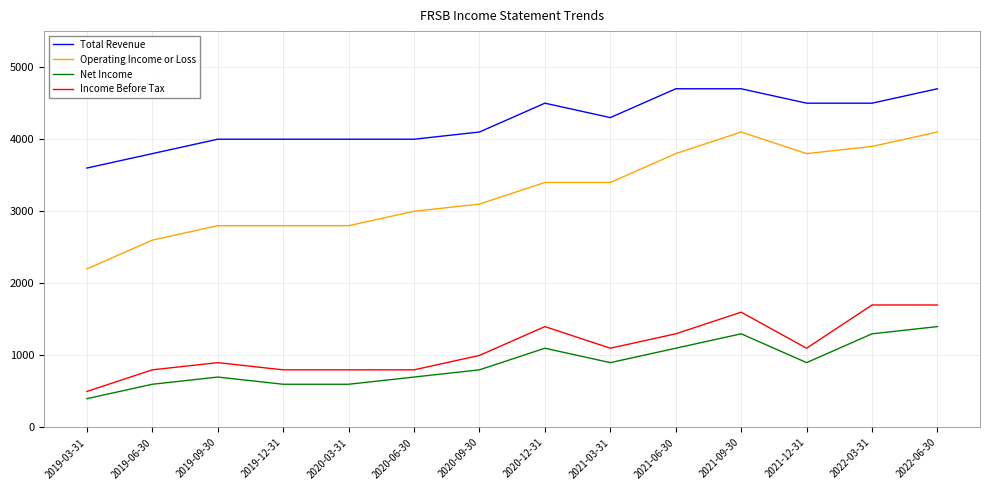

Which series has the largest total across all categories?

Total Revenue